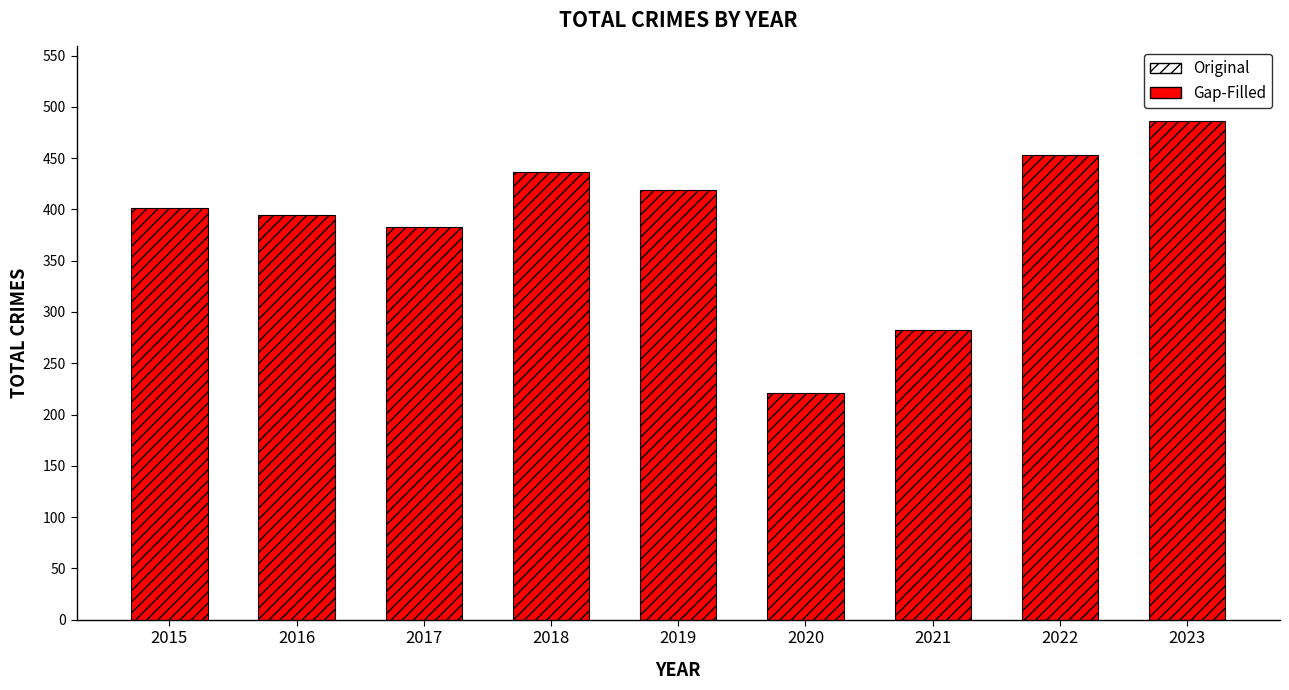

Which label corresponds to the largest value in the chart?

2023